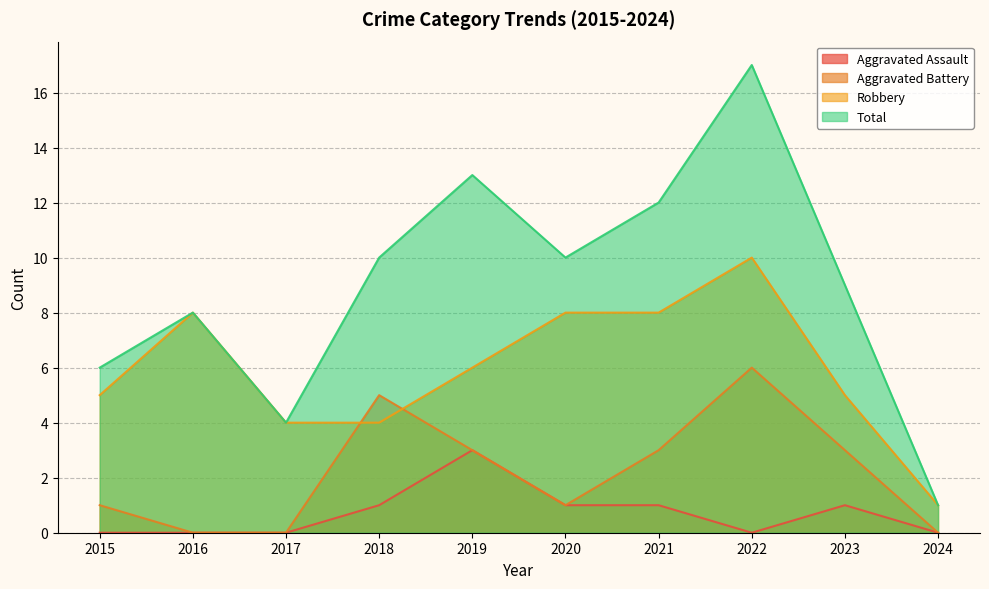

True or false: Robbery has more than 2 interior local peaks.

False